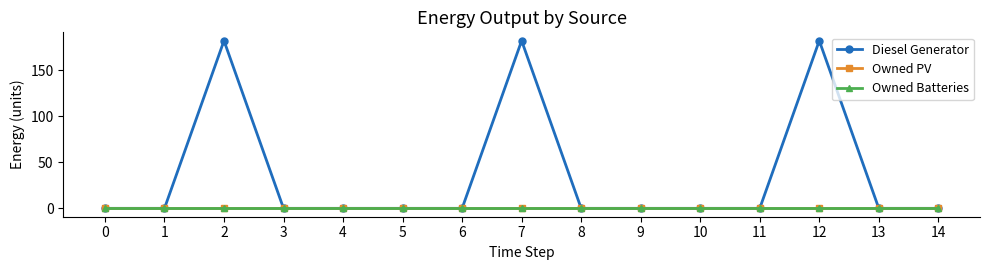

Does the chart have visible grid lines?

No